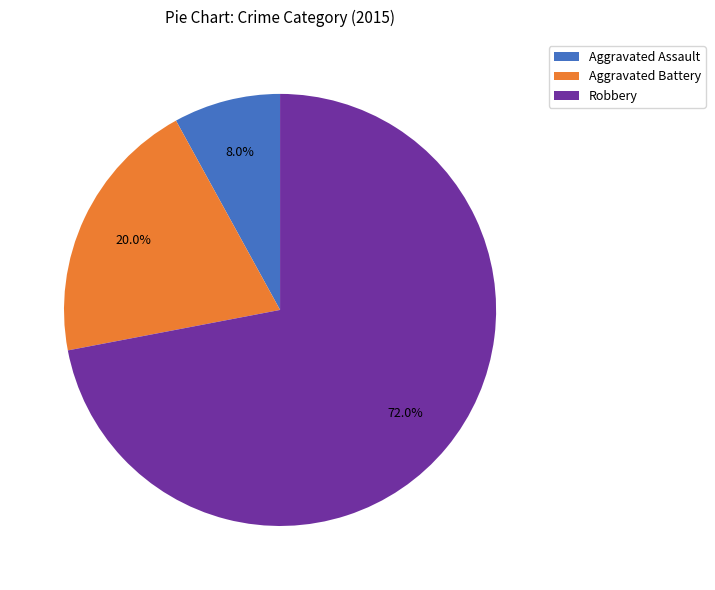

To the nearest percent, what is the difference between the largest and smallest slice percentages?

64%